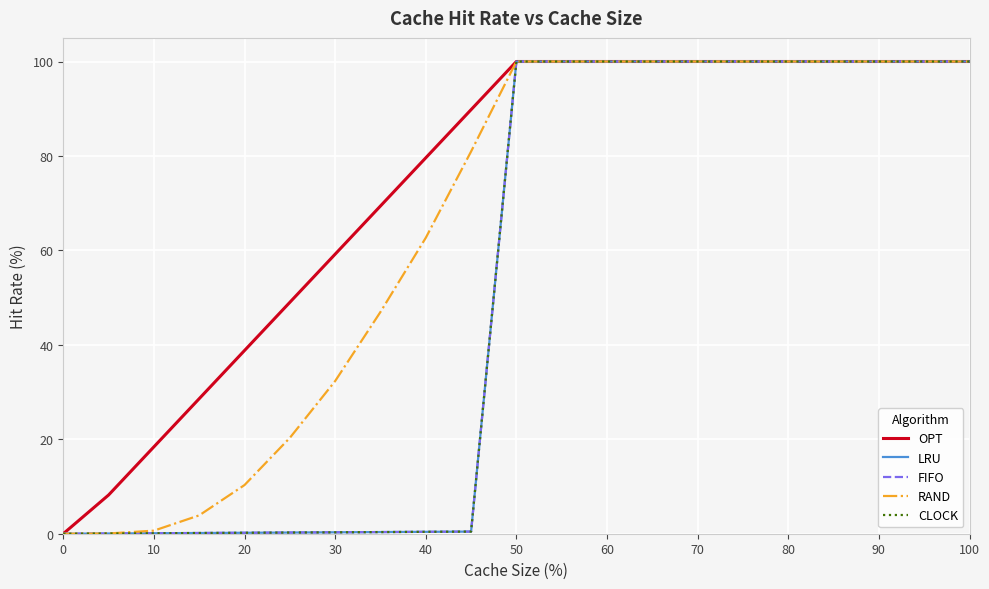

Does the chart display data point markers on the line(s)?

No